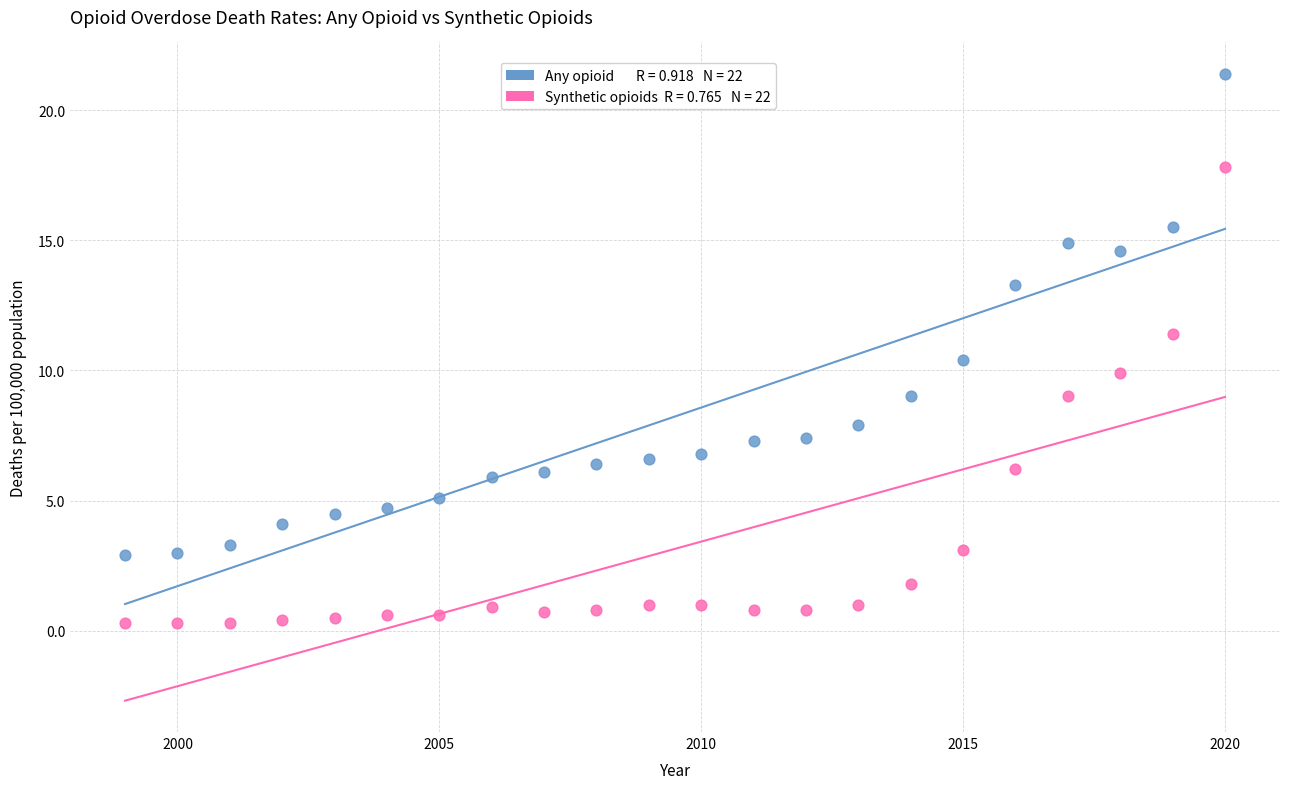

Across all data points, what is the range of X values (max minus min)?

21.0